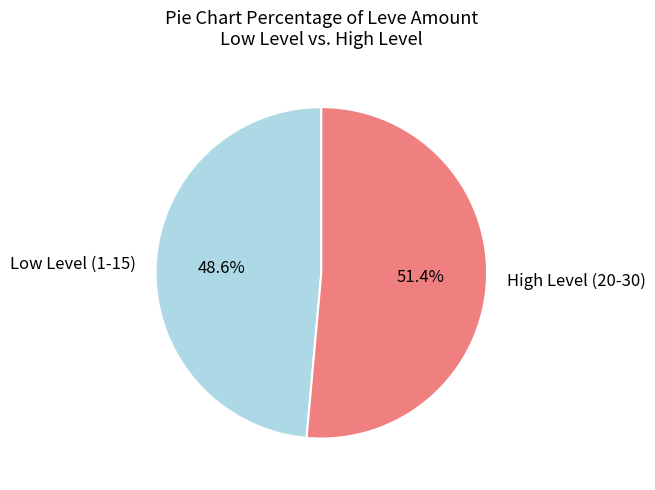

What portion of the pie excludes High Level (20-30)?

48.6%